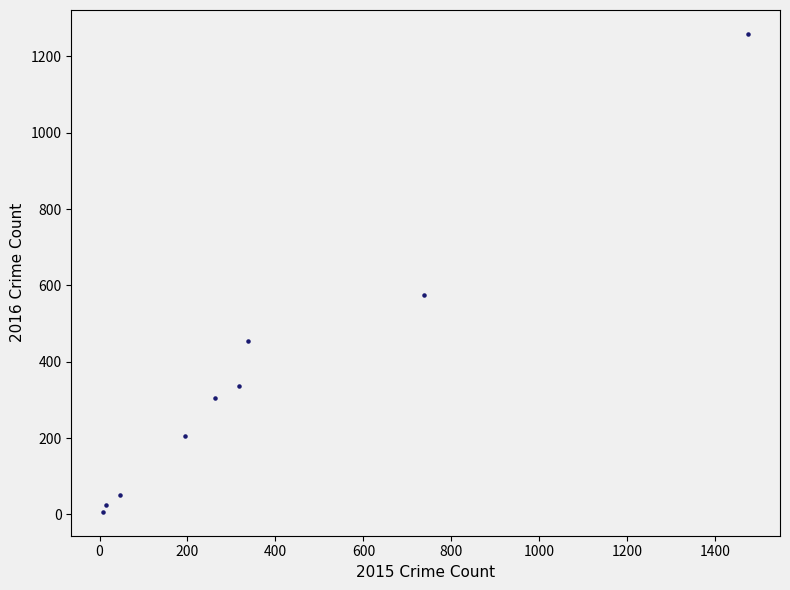

What is the average Y value?

358